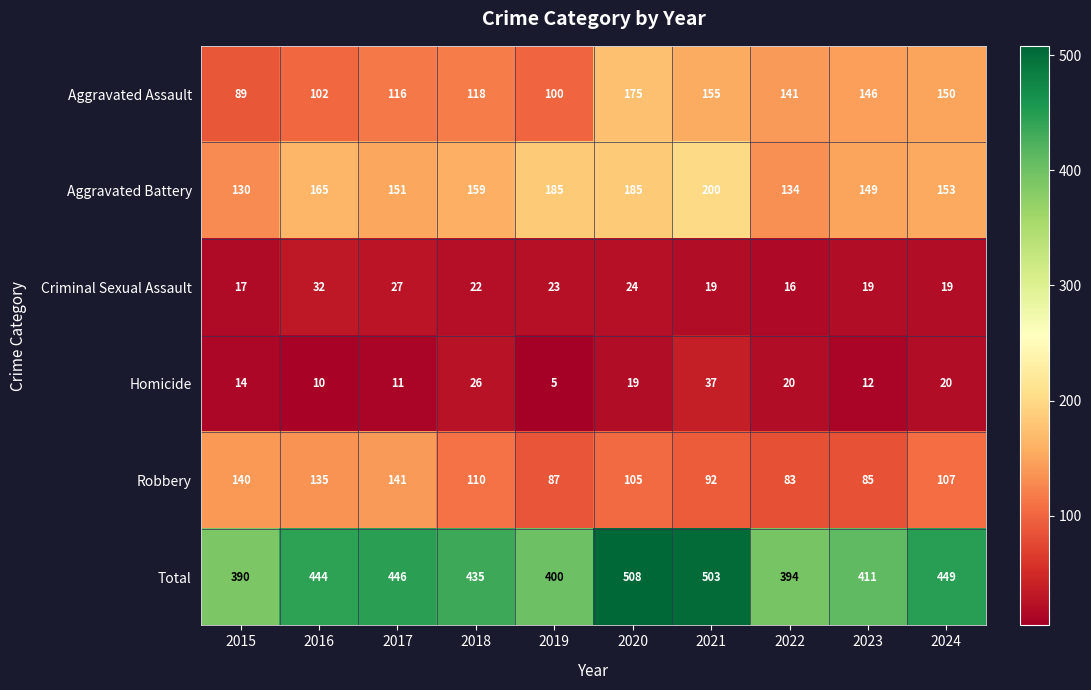

Between 2015 and 2018, which series saw the biggest shift?

Total